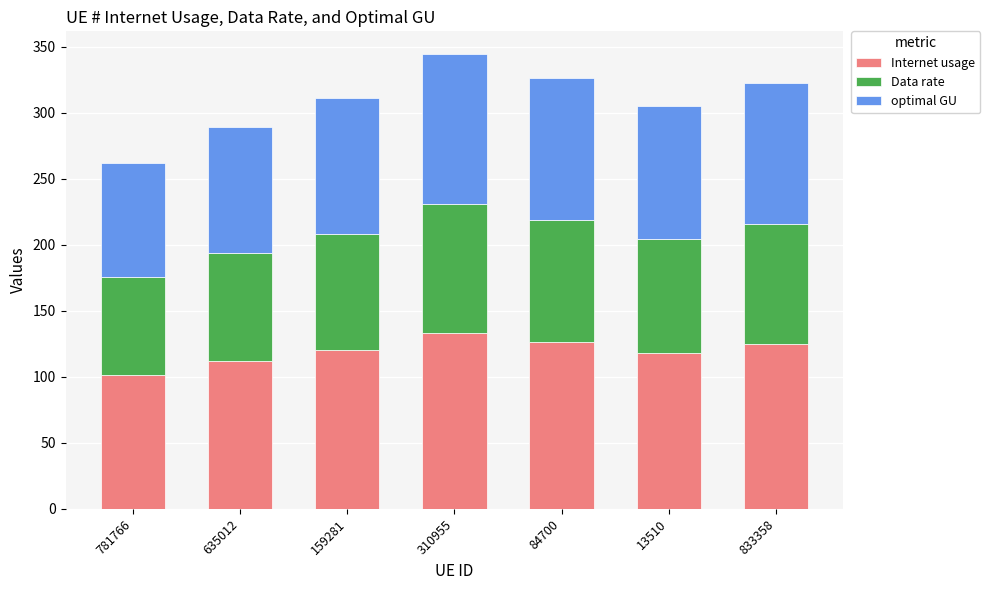

Reading left to right, what are the values for Internet usage?

781766=101.3	635012=111.9	159281=120.2	310955=133.1	84700=126.1	13510=118.0	833358=124.5